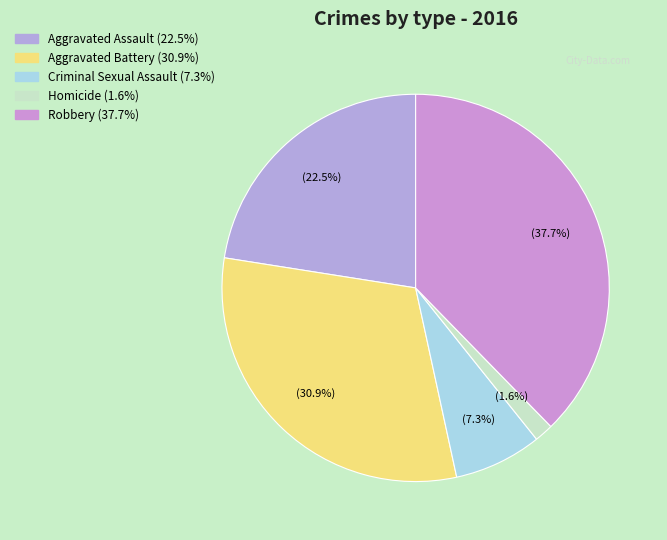

To the nearest percent, what is the difference between the Robbery and Aggravated Assault slice percentages?

15%